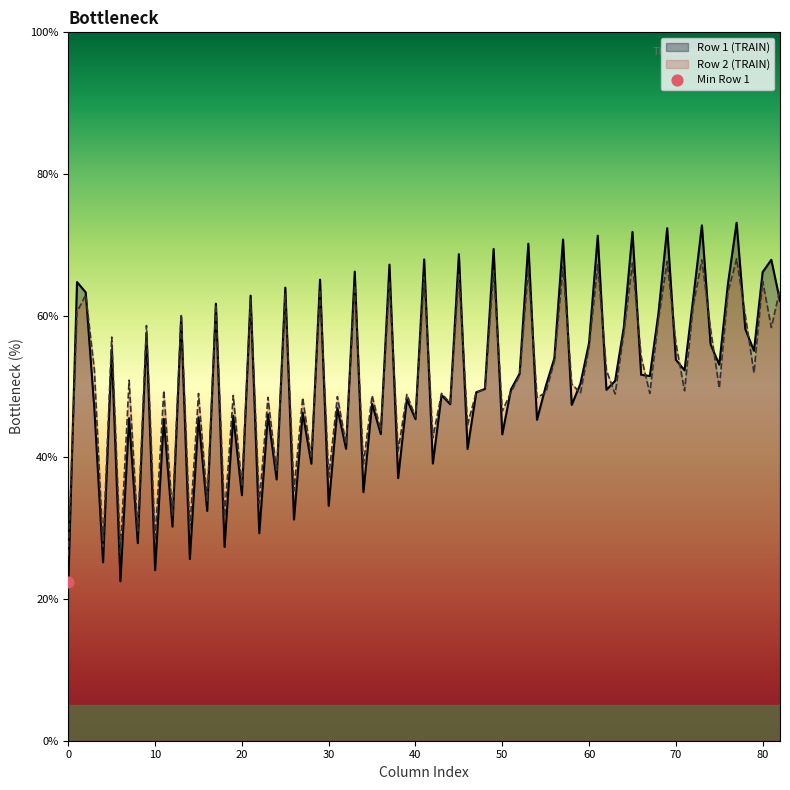

Which series has the largest range (max minus min)?

Row 1 (TRAIN)